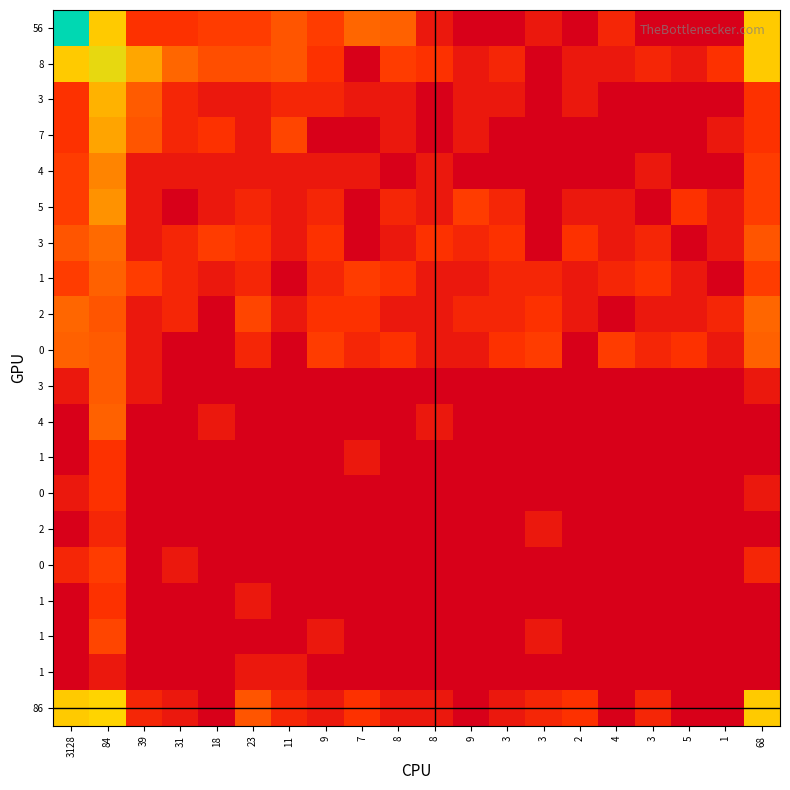

At which category is the sum across all series the highest?

84